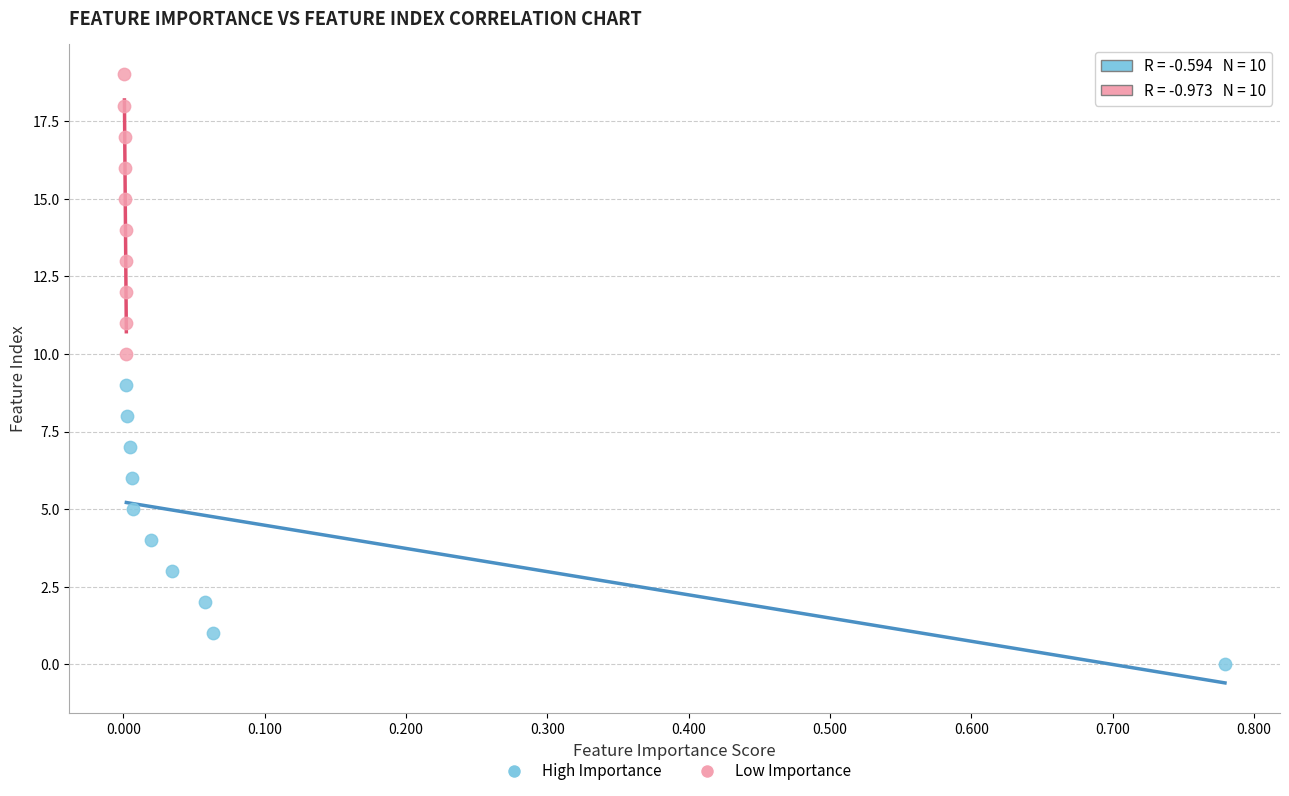

What are all the series names shown in the legend?

High Importance, Low Importance